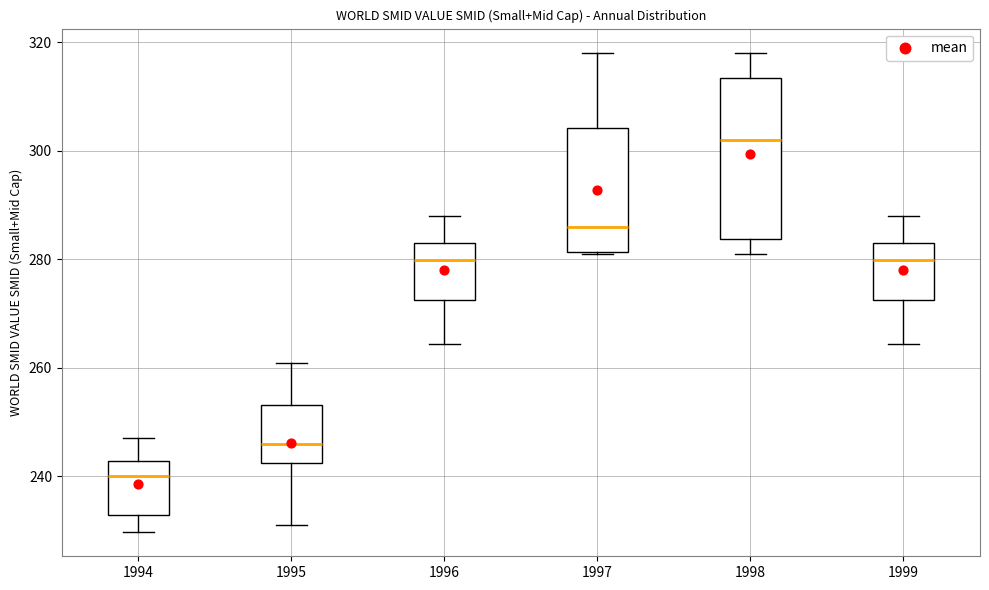

Reading left to right, read every box against the y-axis: the position of its median line, the range the box covers, and the ends of its whiskers. The values are not printed on the chart, so give them approximately, as read against the axis.

1994: median 240, box 232 to 242, whiskers 230 to 248
1995: median 246, box 242 to 254, whiskers 230 to 260
1996: median 280, box 272 to 284, whiskers 264 to 288
1997: median 286, box 282 to 304, whiskers 280 to 318
1998: median 302, box 284 to 314, whiskers 280 to 318
1999: median 280, box 272 to 284, whiskers 264 to 288